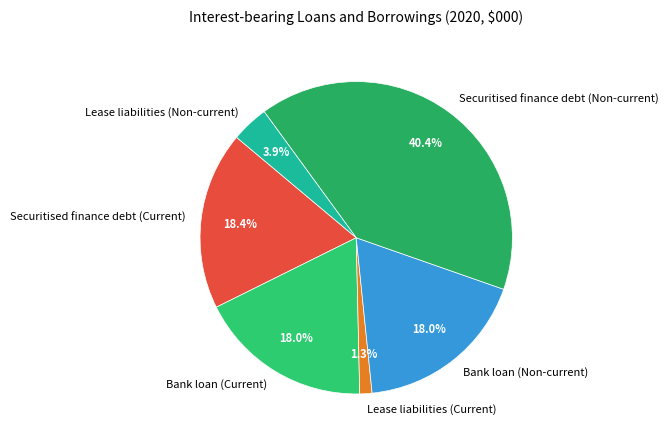

Is there a majority slice in this chart?

No